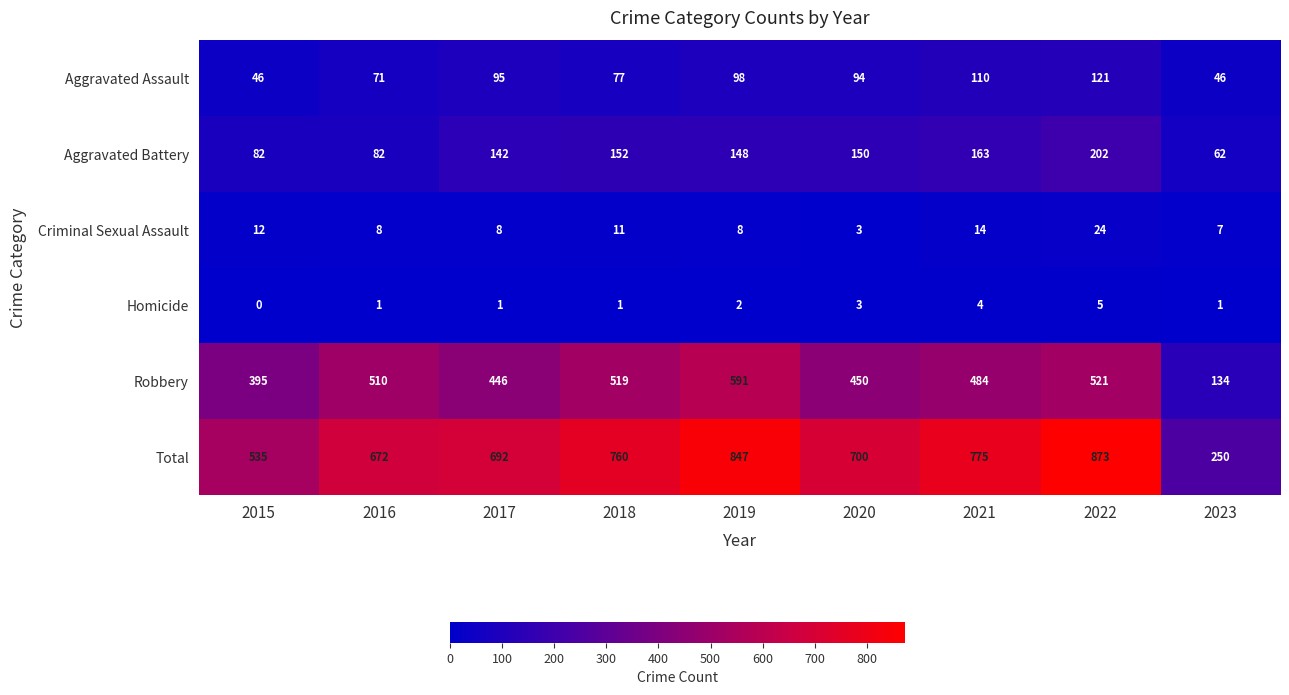

What is the maximum value for Aggravated Battery?

202